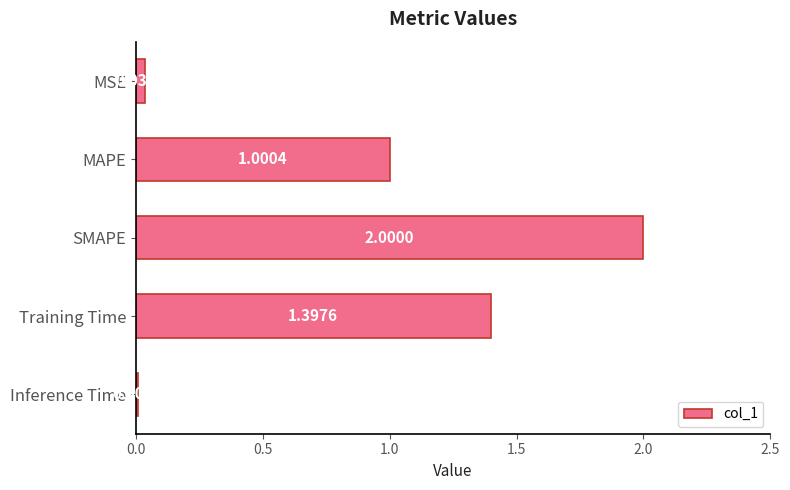

List the labels in order of value, smallest first.

Inference Time, MSE, MAPE, Training Time, SMAPE